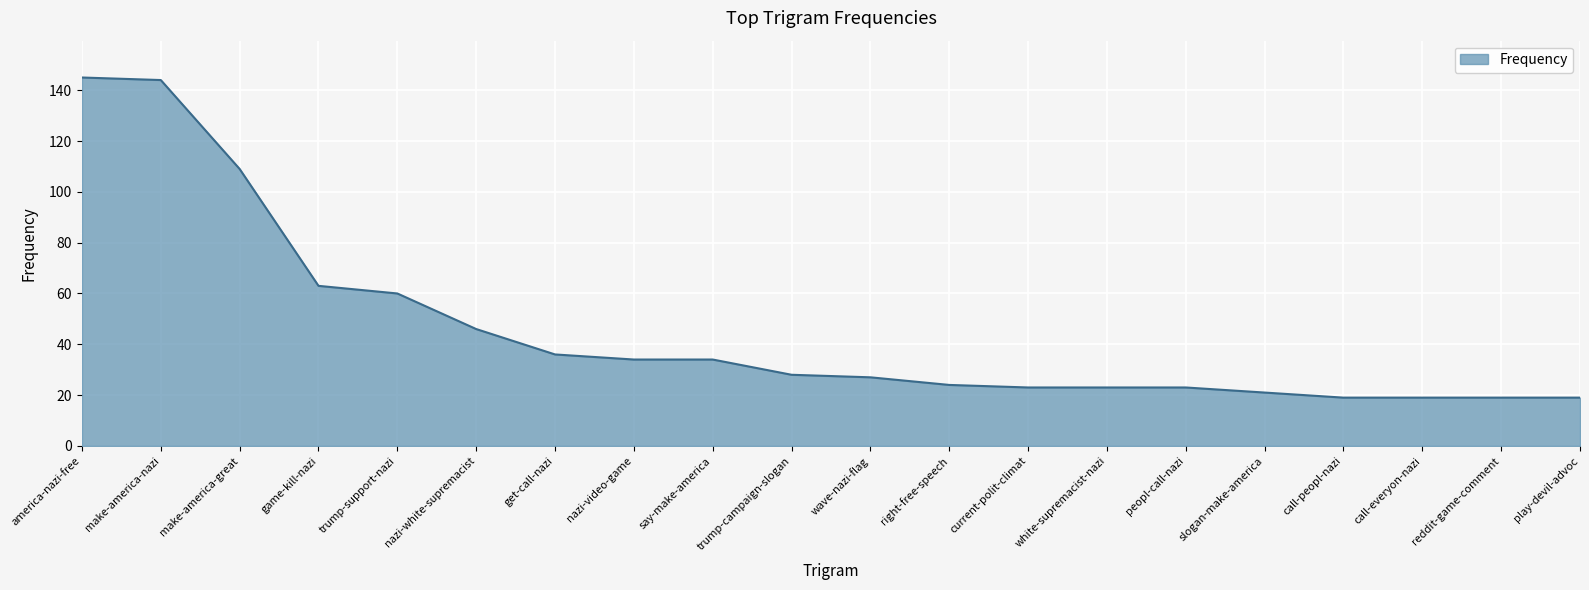

Which has a higher value, peopl-call-nazi or slogan-make-america?

peopl-call-nazi